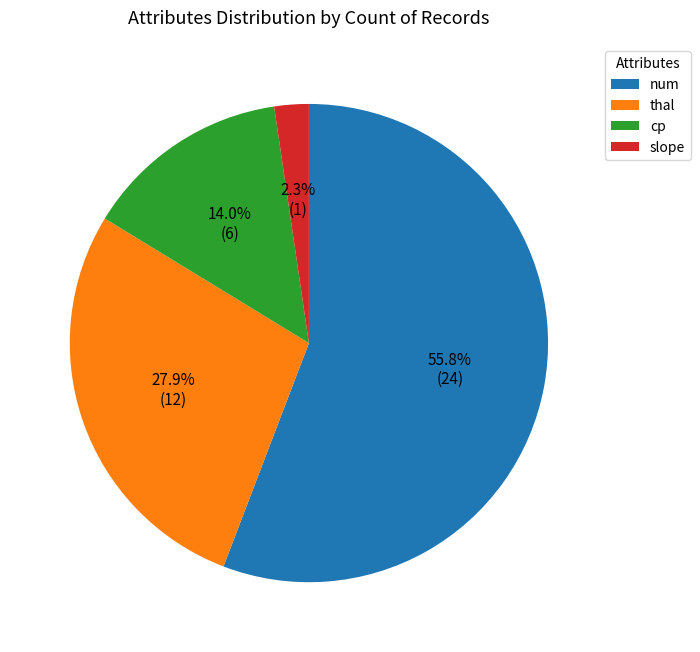

Is it true that thal is 28% of the pie?

True